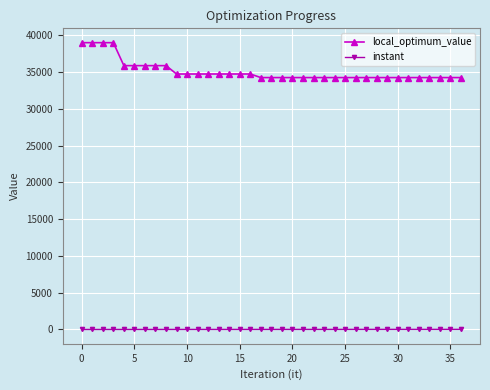

True or false: instant and local_optimum_value cross at least once.

False